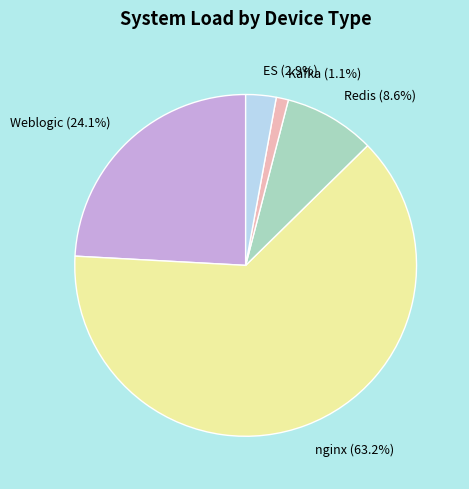

To the nearest percent, what percentage of the pie is Redis?

9%